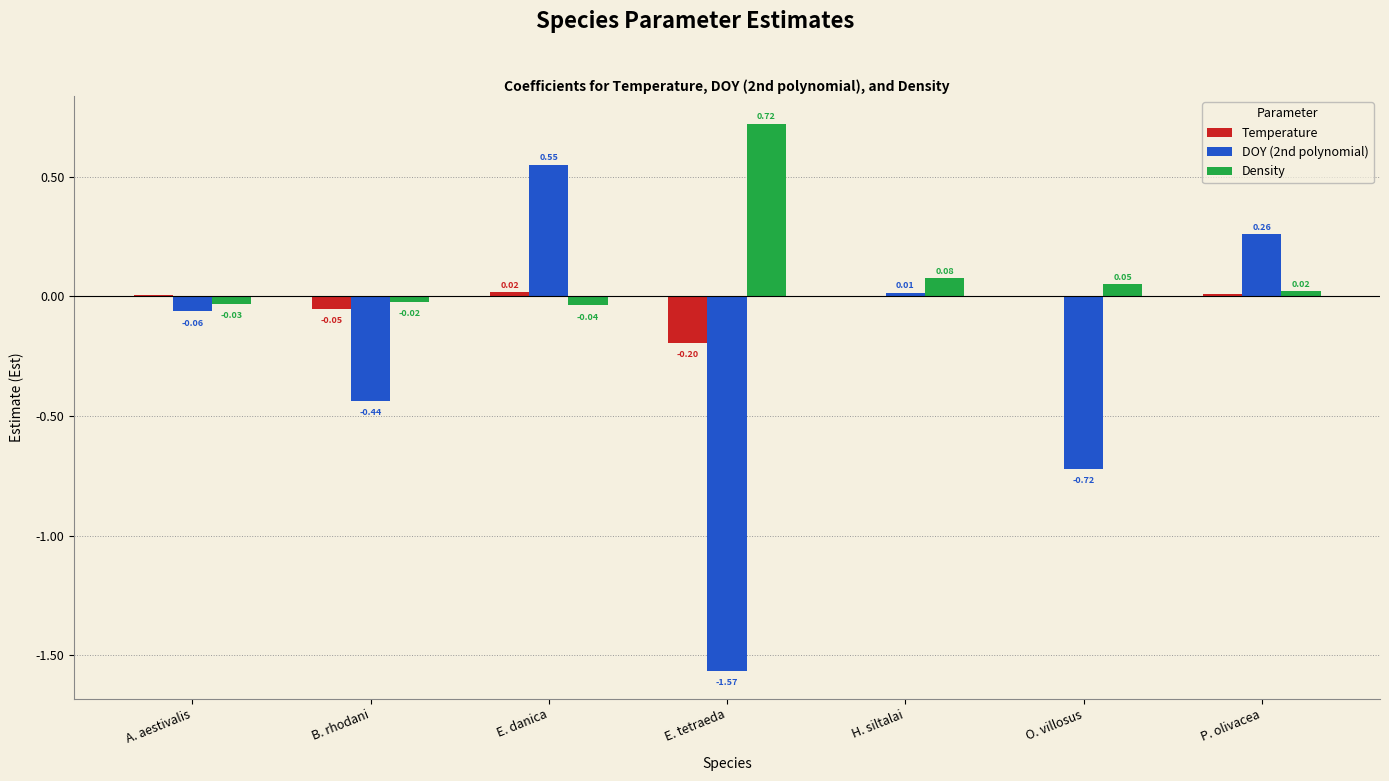

Which category has the highest value across all series?

E. tetraeda